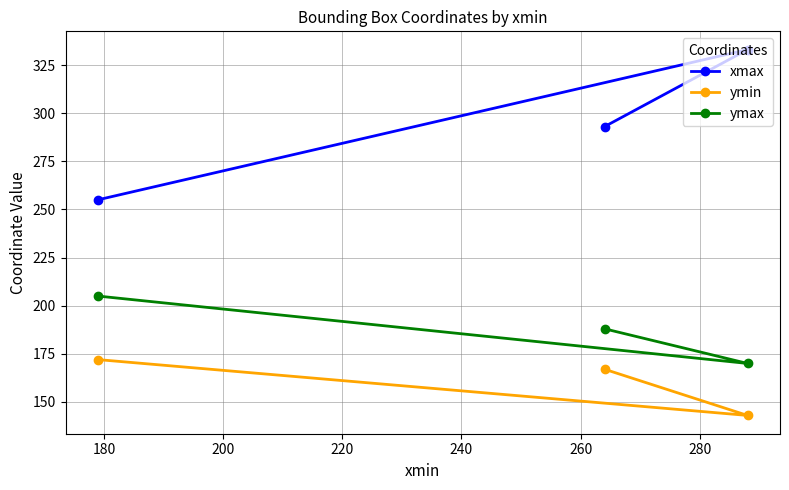

Rank the series by their average value, from lowest to highest.

ymin, ymax, xmax